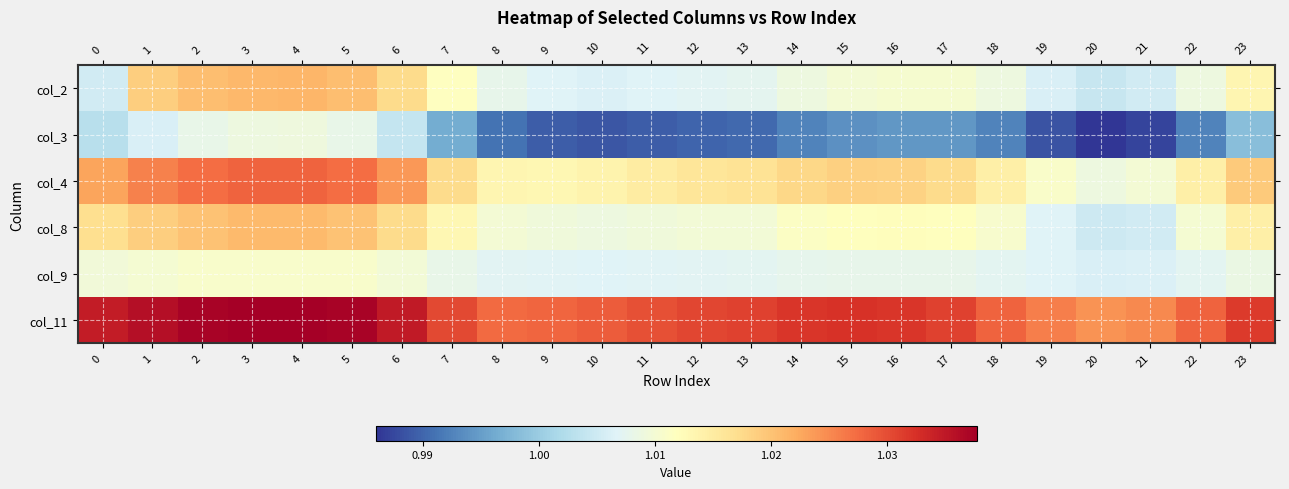

Count the number of data series in this chart.

6